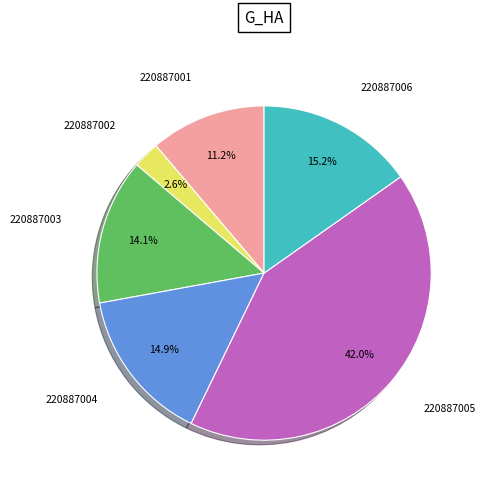

Which slice is the largest?

220887005